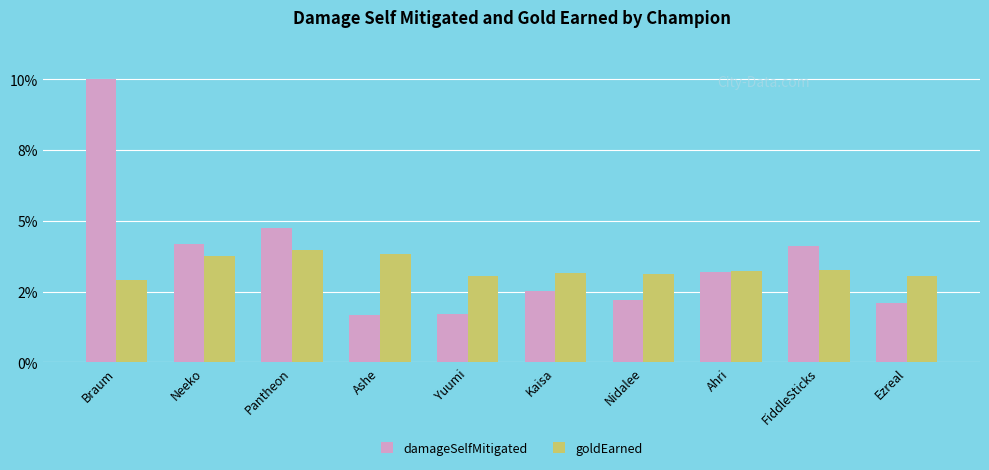

What is the label of the 4th bar from the left?

Ashe